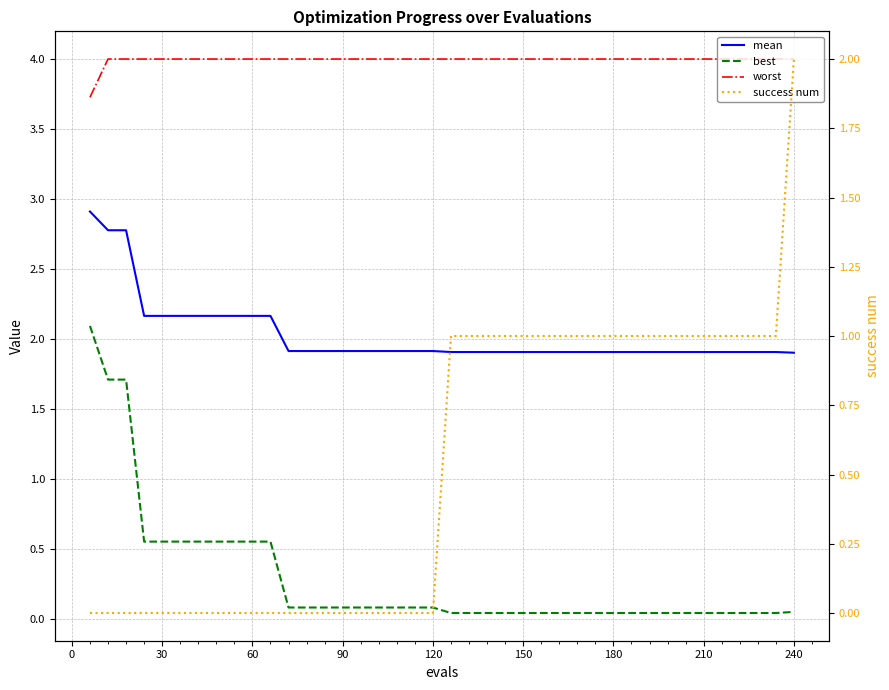

Which series has the widest spread of values?

best